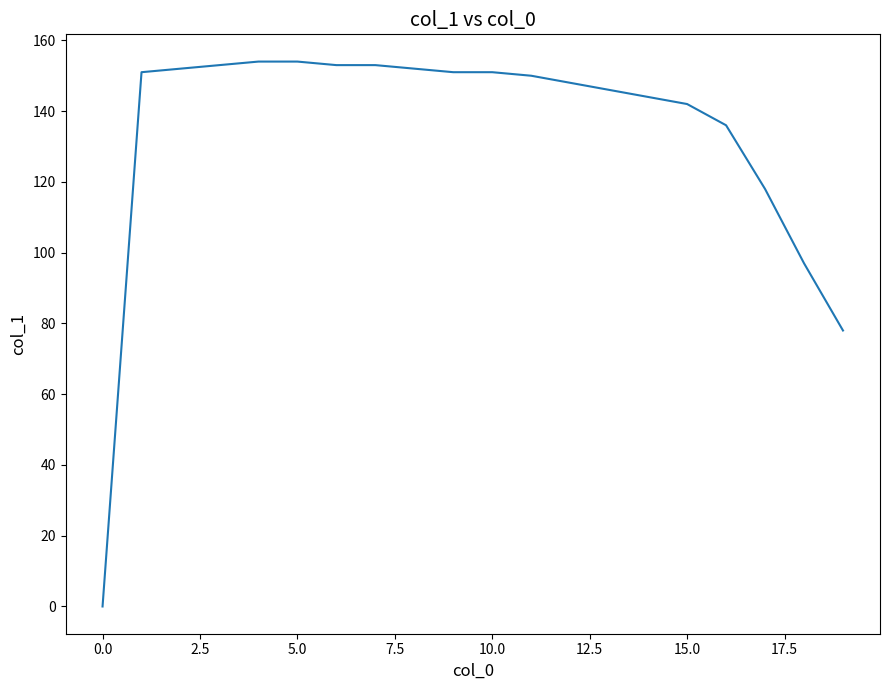

What is the difference between the maximum and minimum values?

154